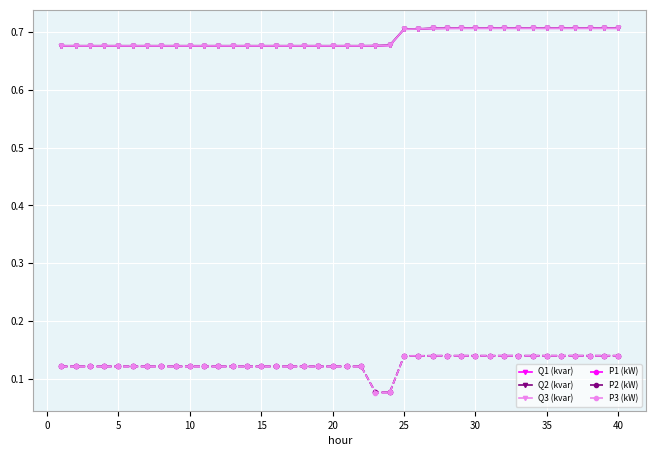

How many Q1 (kvar) values are between 0 and 1?

40